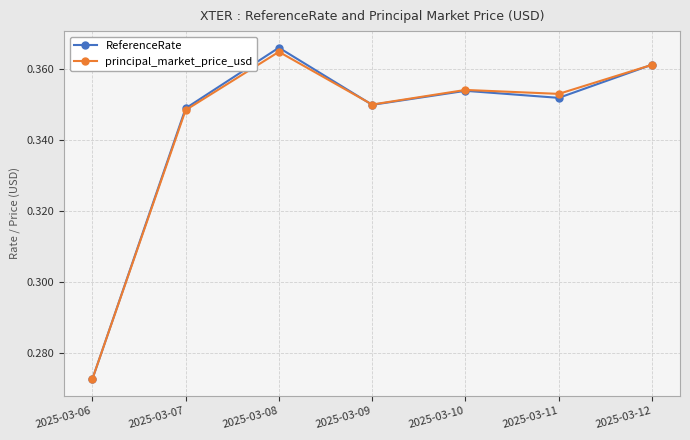

What is the total value across all series at 2025-03-08?

0.7